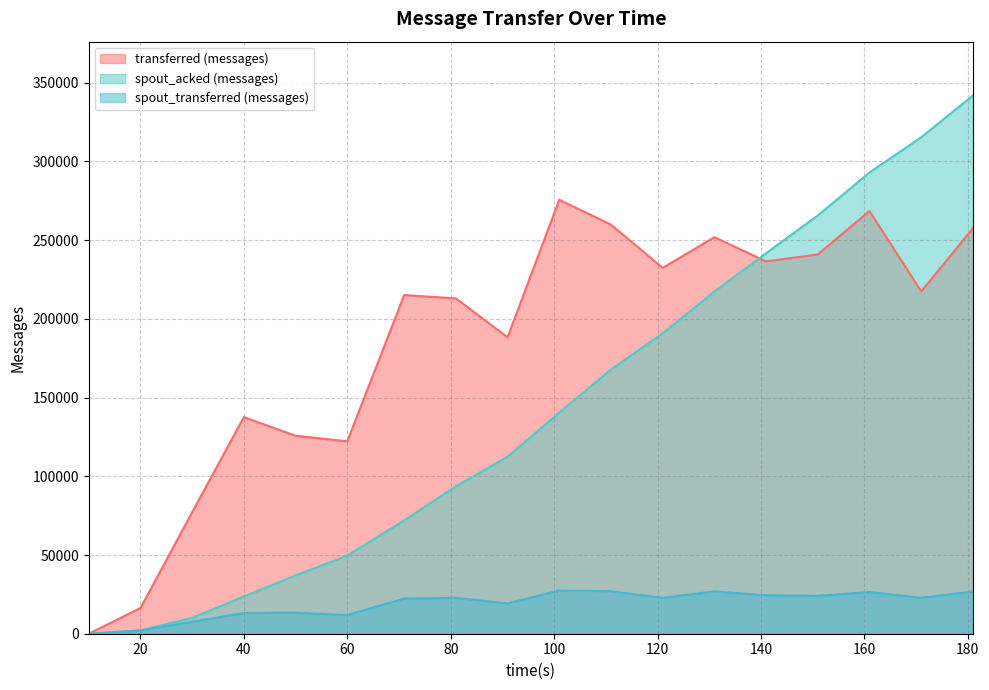

What is the sum of the spout_transferred (messages) values at 181 and 101?

54180